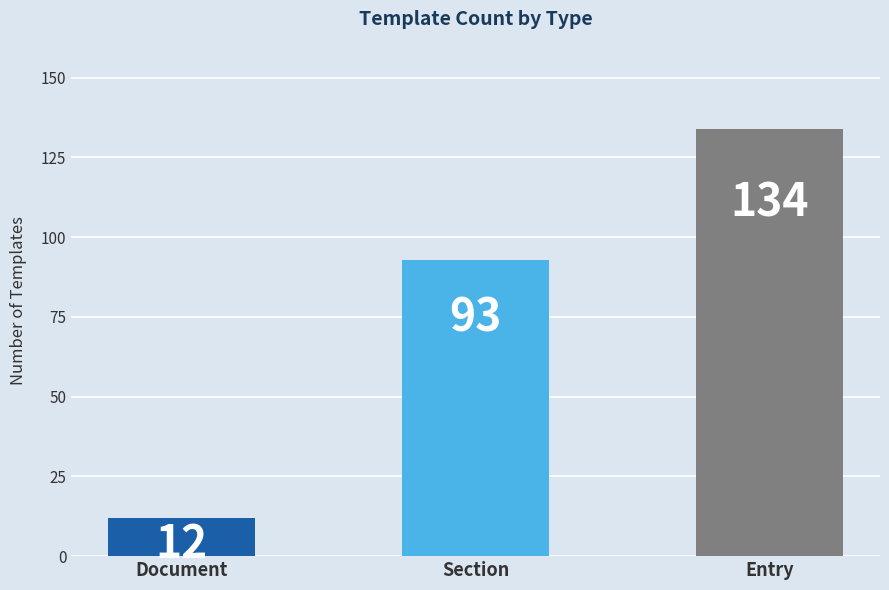

What is the change in value from Document to Entry?

+122